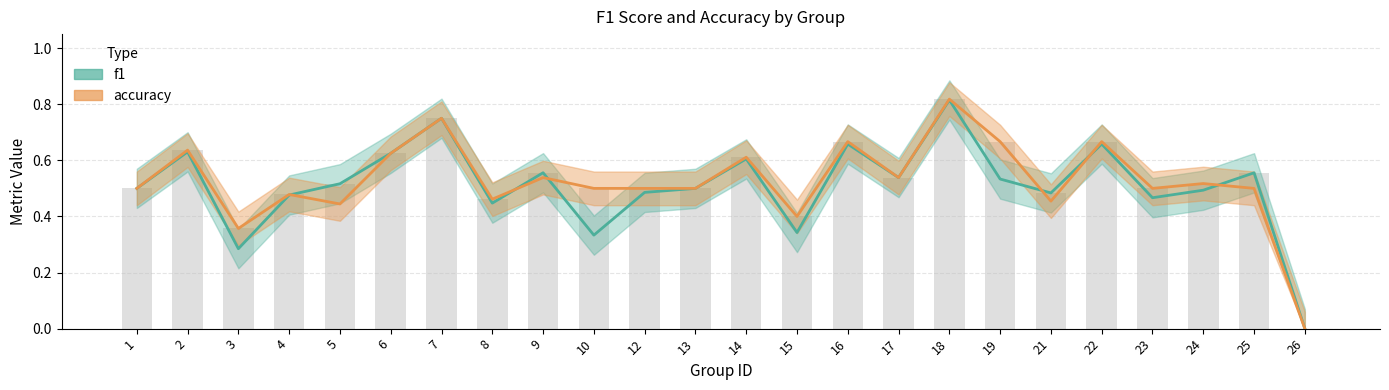

What are all the series names shown in the legend?

f1, accuracy